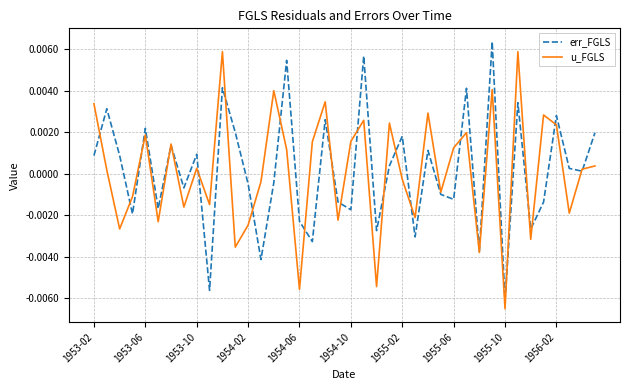

Rank the series by their average value, from lowest to highest.

u_FGLS, err_FGLS